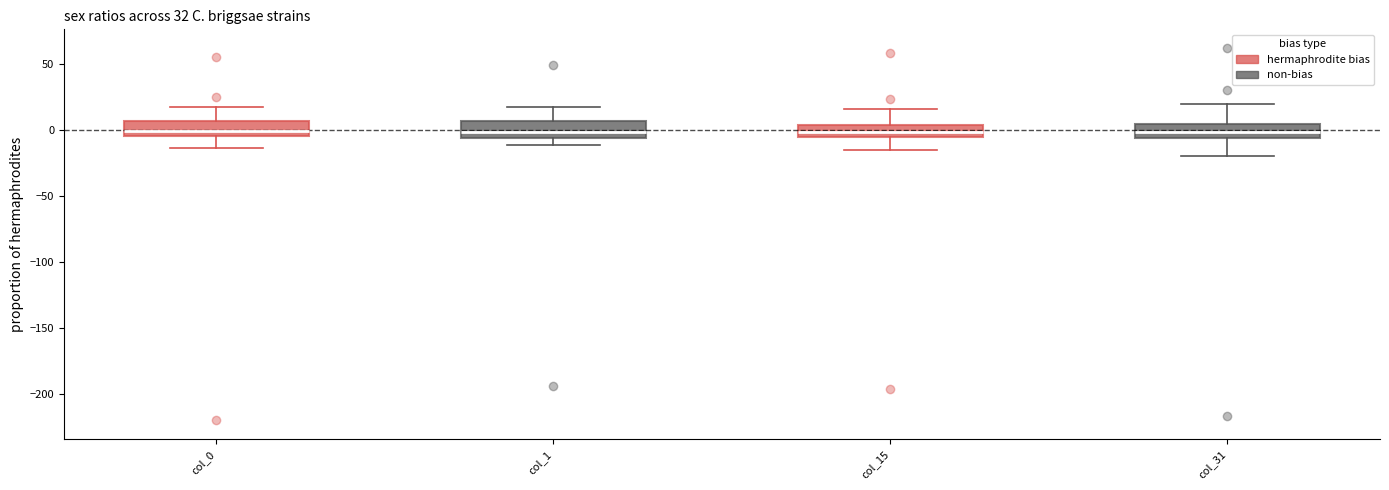

Reading left to right, read every box against the y-axis: the position of its median line, the range the box covers, and the ends of its whiskers. The values are not printed on the chart, so give them approximately, as read against the axis.

col_0: median 0, box -5 to 5, whiskers -15 to 20
col_1: median 0, box -5 to 5, whiskers -10 to 15
col_15: median 0, box -5 to 5, whiskers -15 to 15
col_31: median 0, box -5 to 5, whiskers -20 to 20